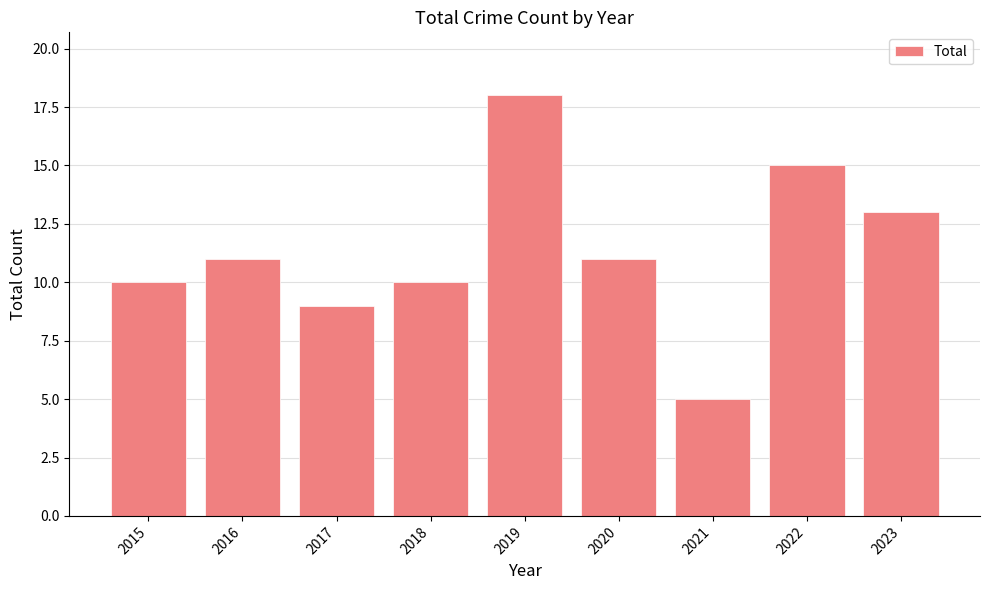

How many values are below 11?

4